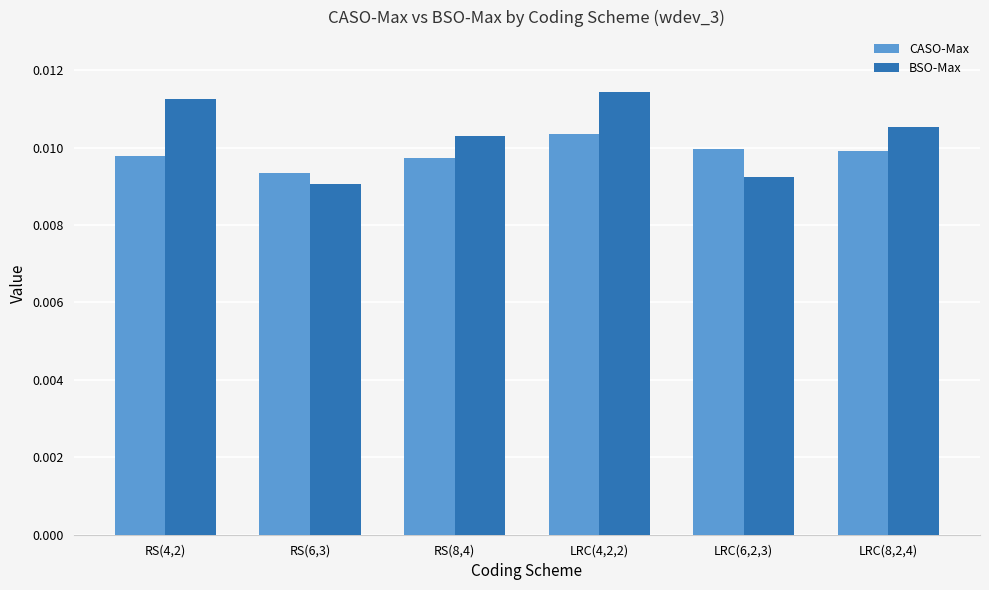

Where is CASO-Max nearest to the value 0?

RS(6,3)